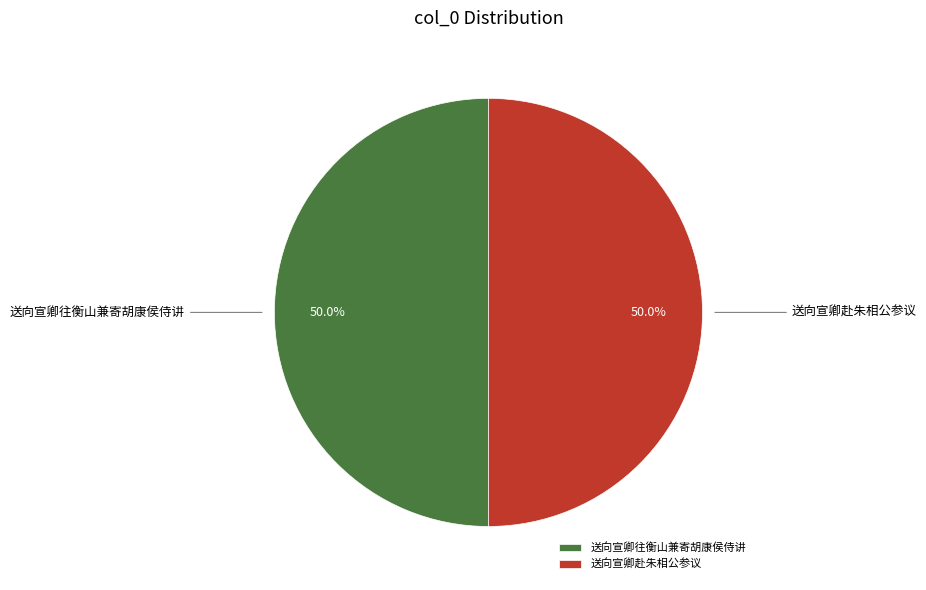

Count the number of slices in the pie.

2